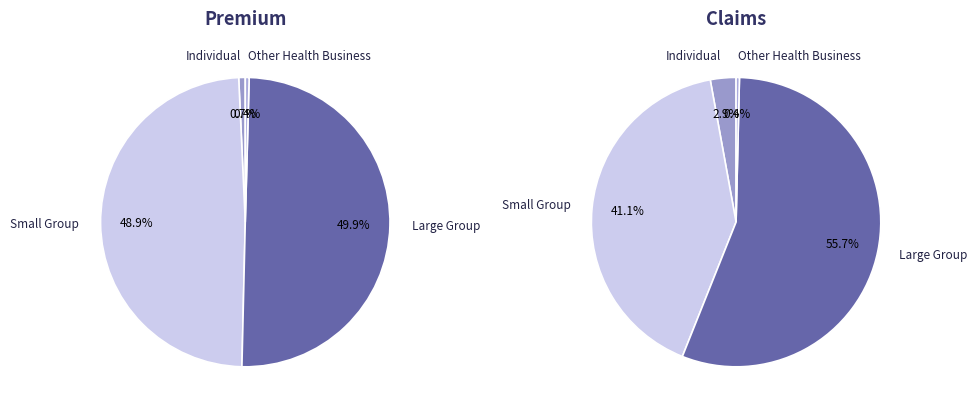

Rank the categories by Claims paid value from lowest to highest.

Other Health Business, Individual, Small Group, Large Group